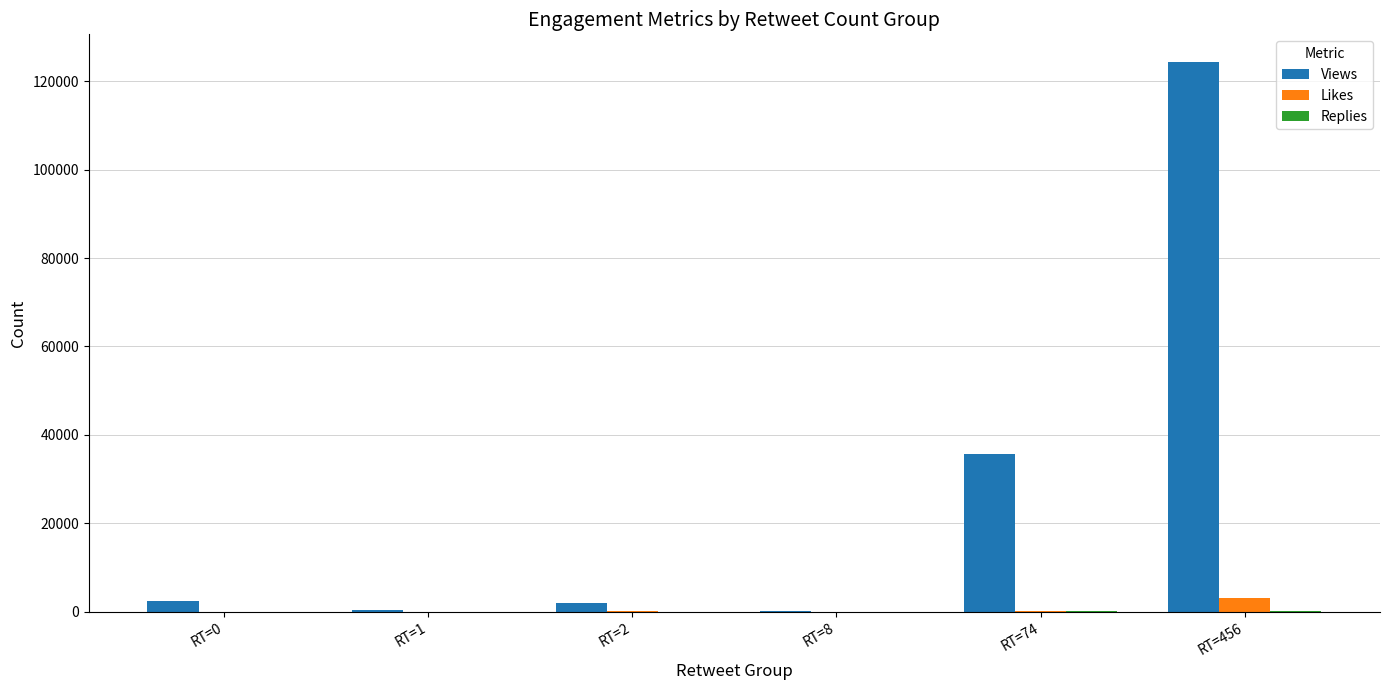

What is the maximum value shown in the chart?

124411